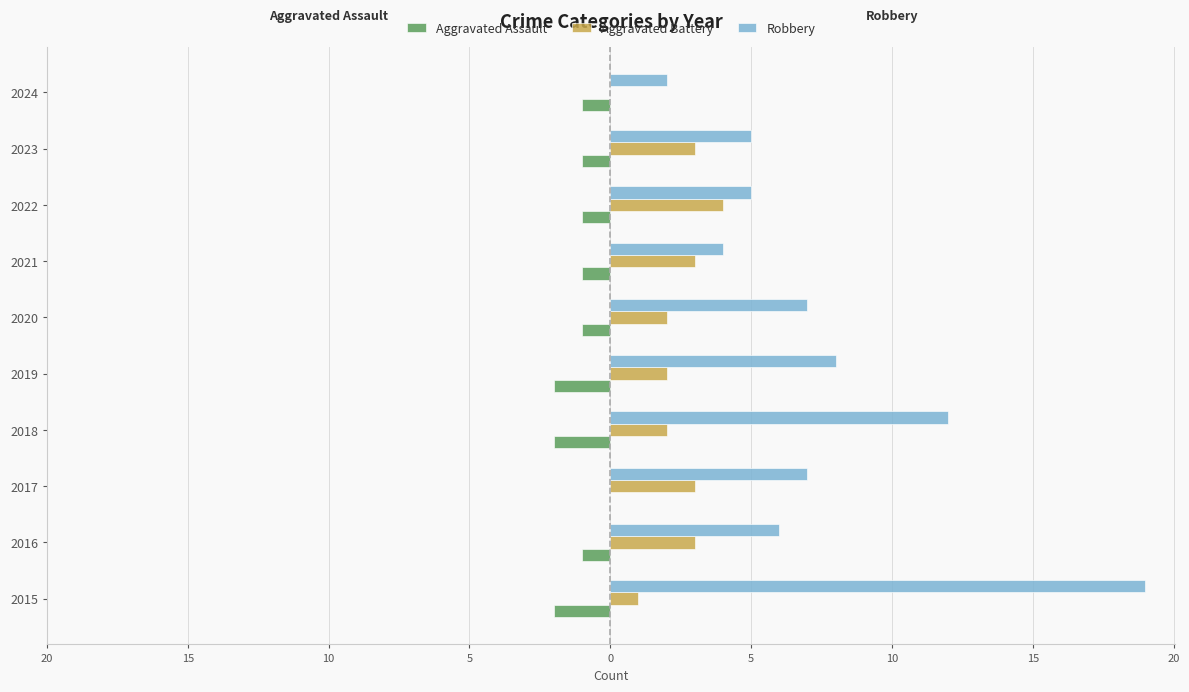

What are all the series names shown in the legend?

Aggravated Assault, Aggravated Battery, Robbery